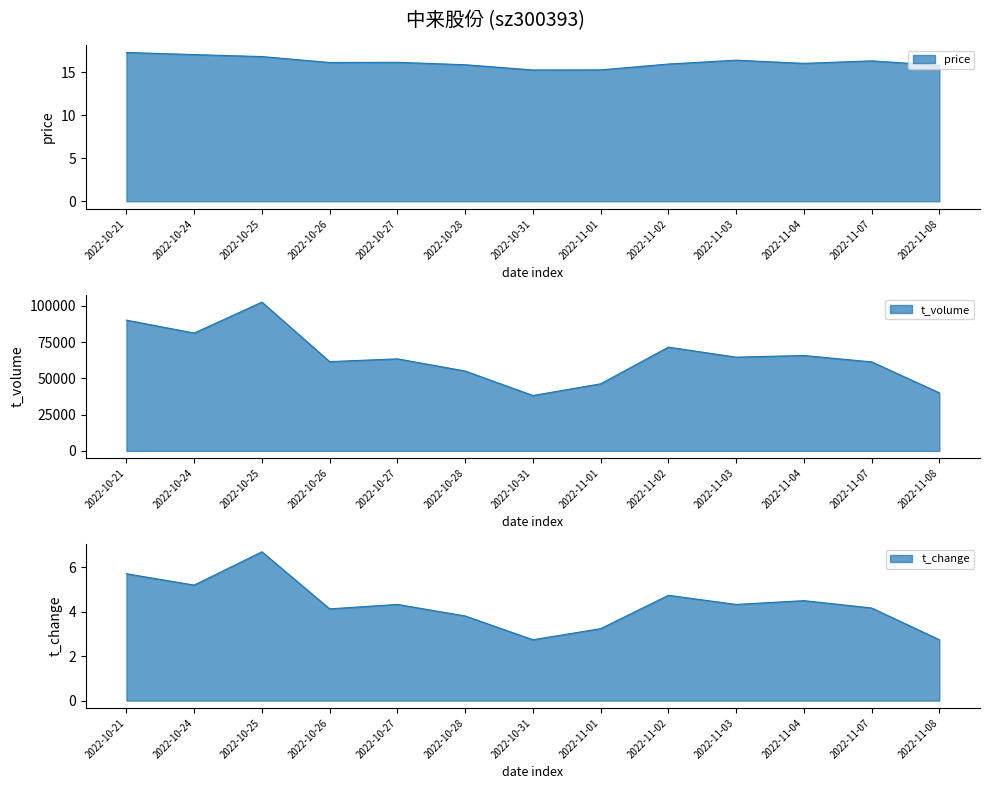

True or false: price and volume intersect in this chart.

False